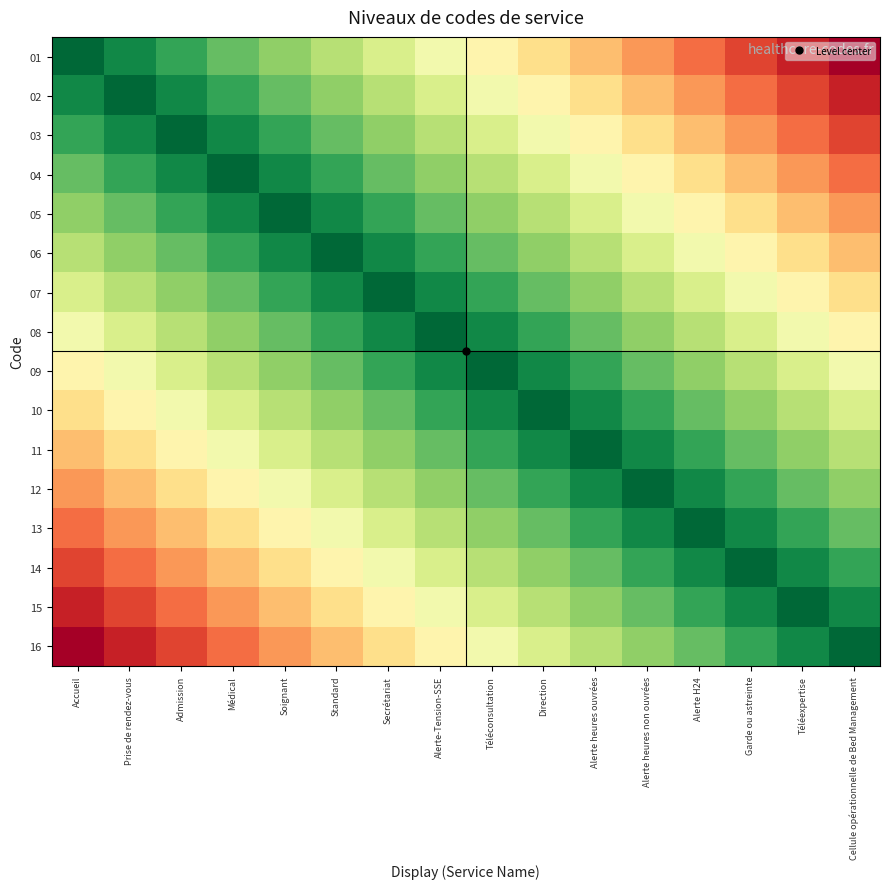

How many data points does each series have?

16